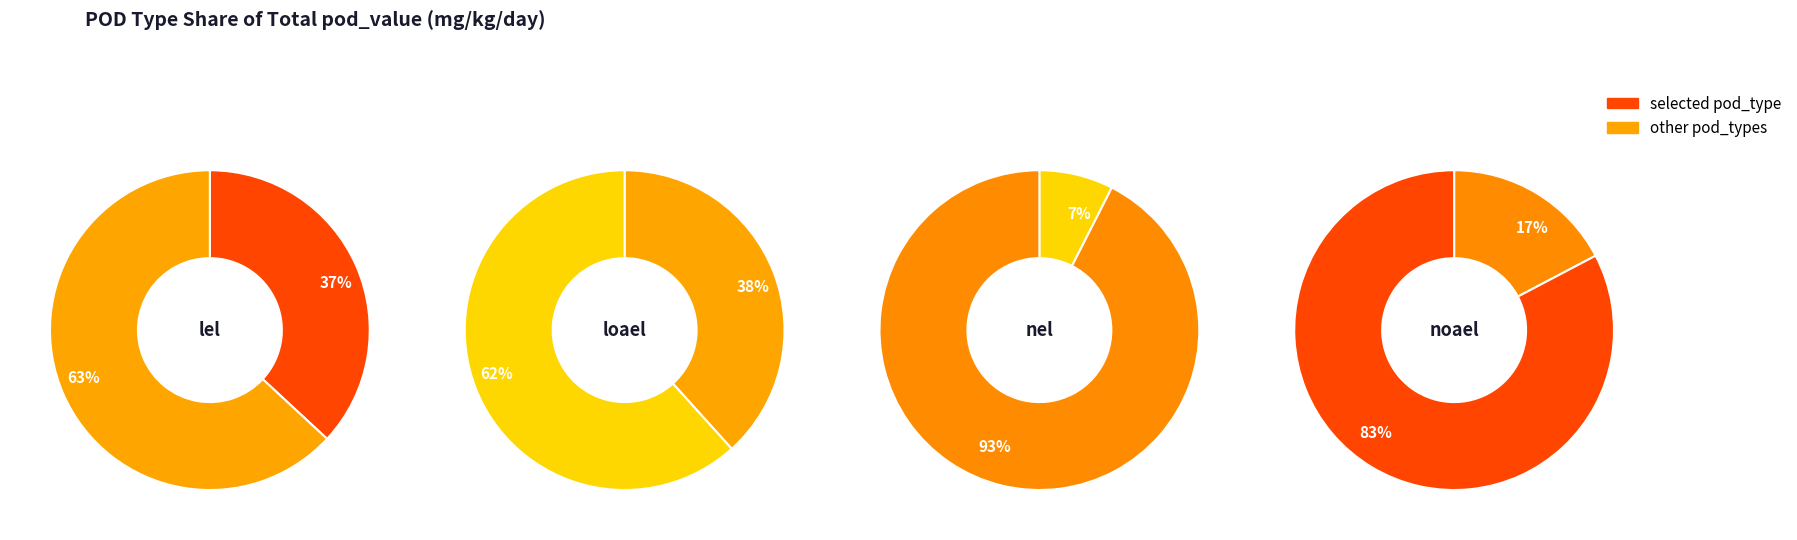

Do nel and noael together represent more than half of the pie?

Yes